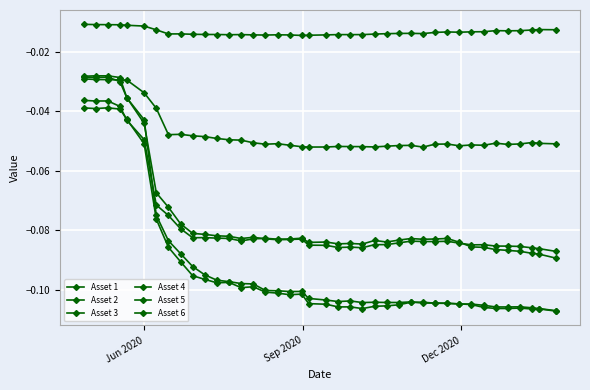

True or false: Asset 4 and Asset 2 cross at least once.

False